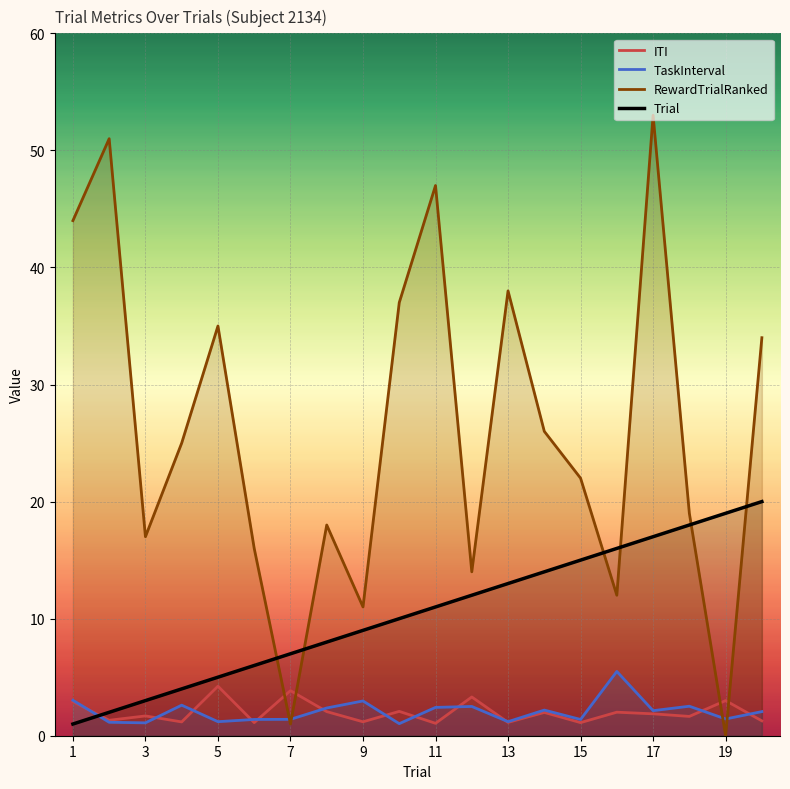

True or false: Trial has more than 2 interior local peaks.

False